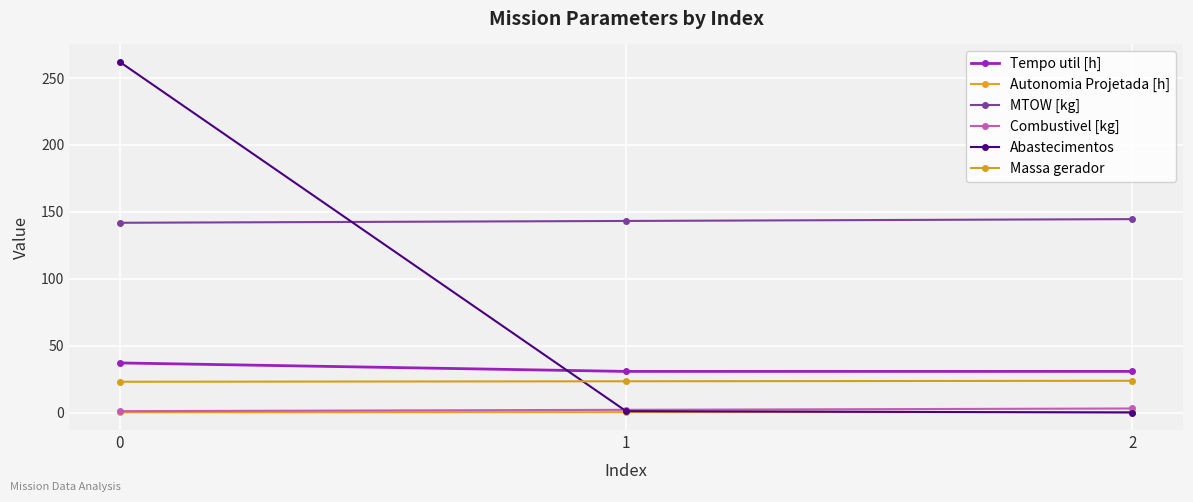

How many lines are shown in the chart?

6